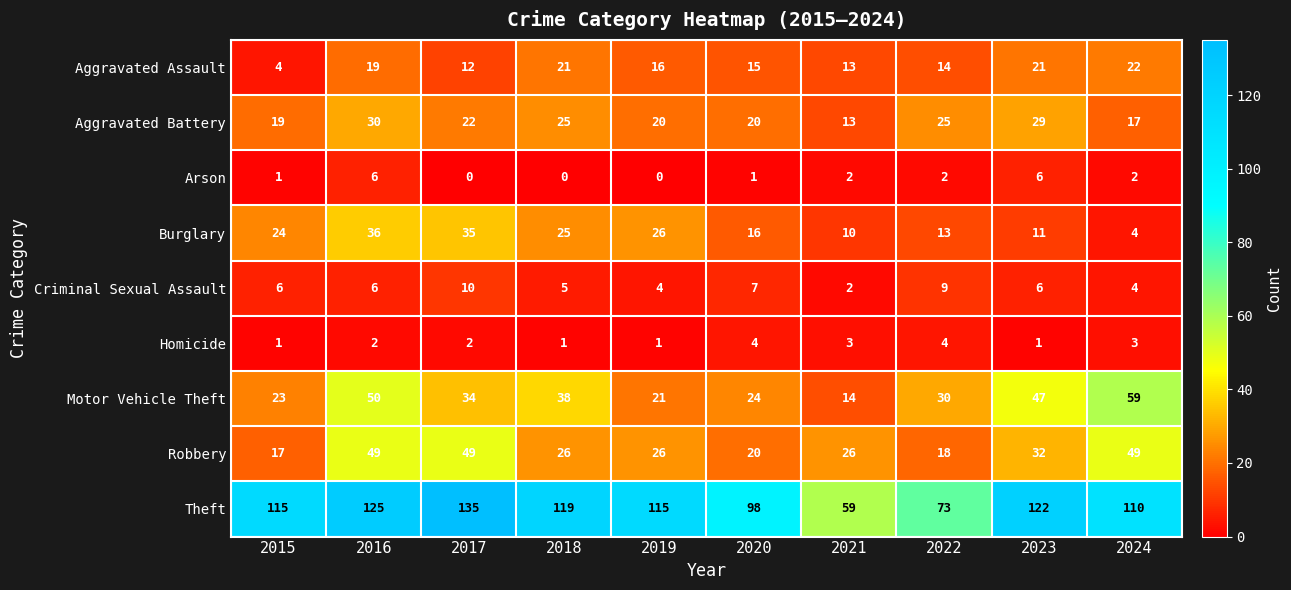

Rank the series by their maximum value, from lowest to highest.

Homicide, Arson, Criminal Sexual Assault, Aggravated Assault, Aggravated Battery, Burglary, Robbery, Motor Vehicle Theft, Theft